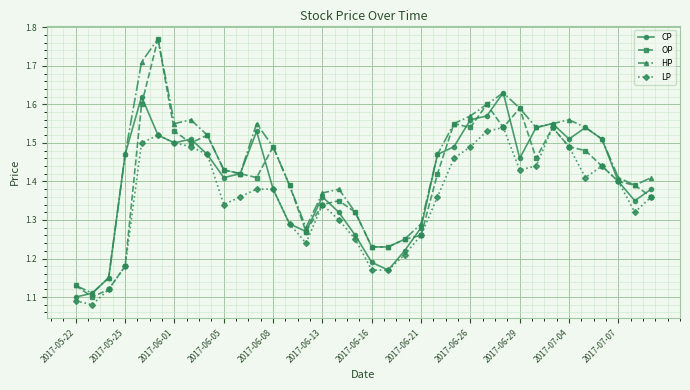

Which series has the largest total across all categories?

HP